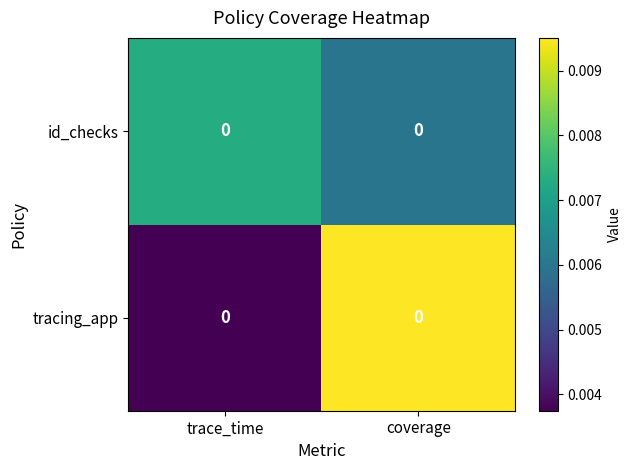

True or false: id_checks has a value of 0.0 at trace_time.

False